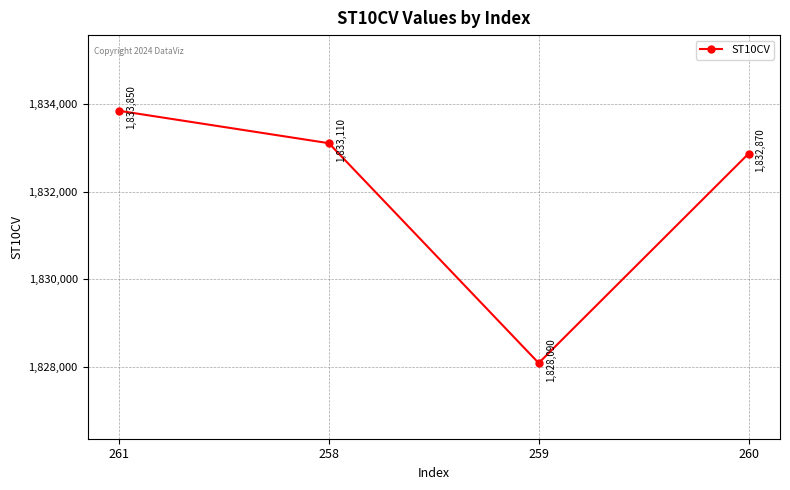

True or false: the data shows 1832870 at 260.

True